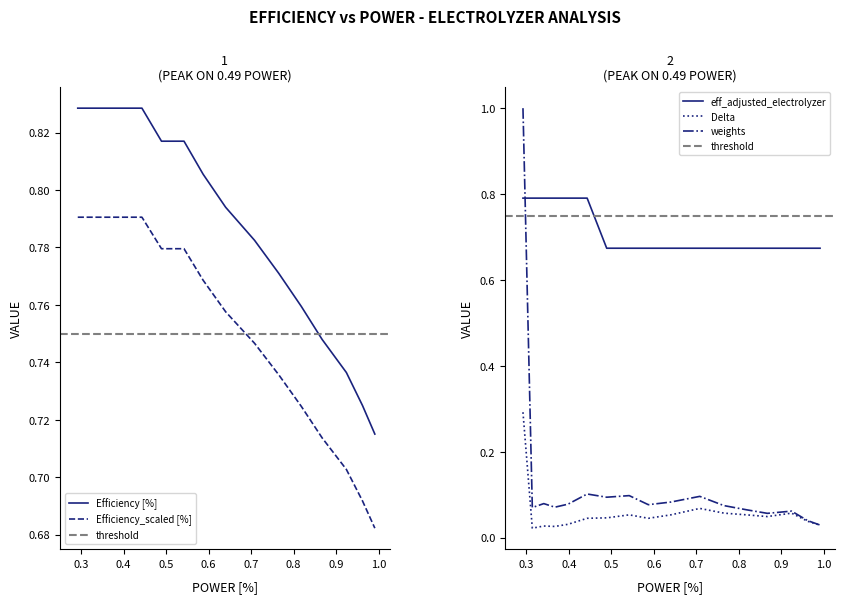

True or false: Efficiency [%] and Efficiency_scaled [%] cross at least once.

False